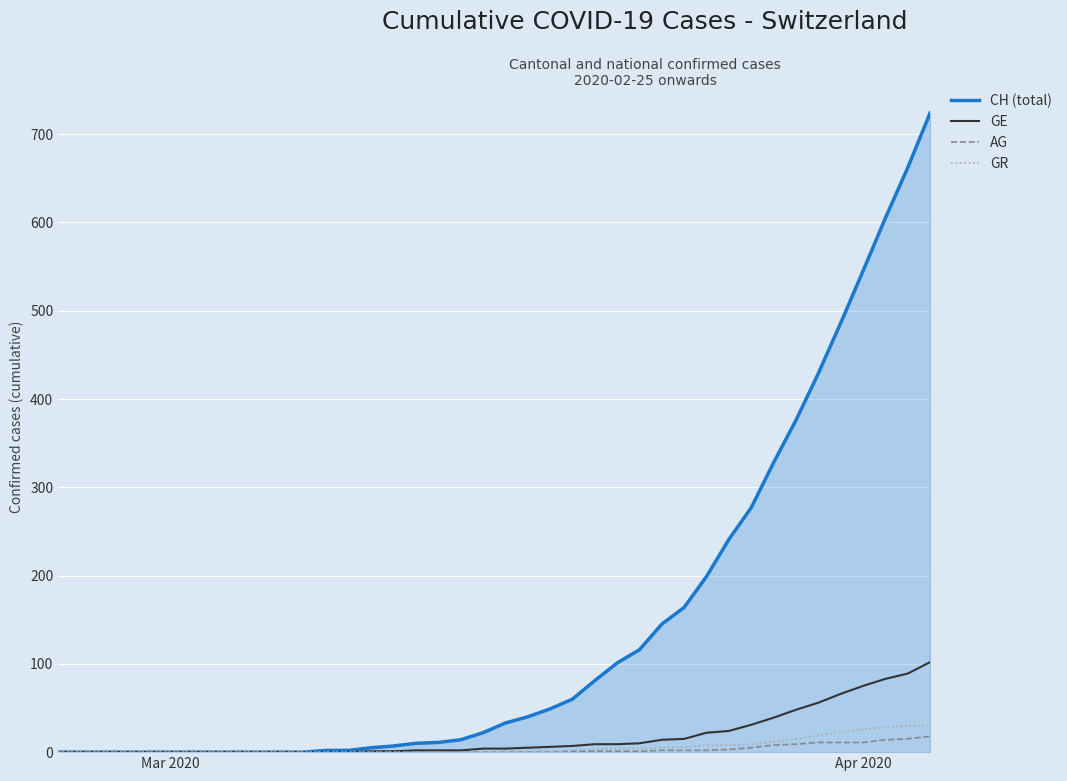

What is the highest value of the AG series?

18